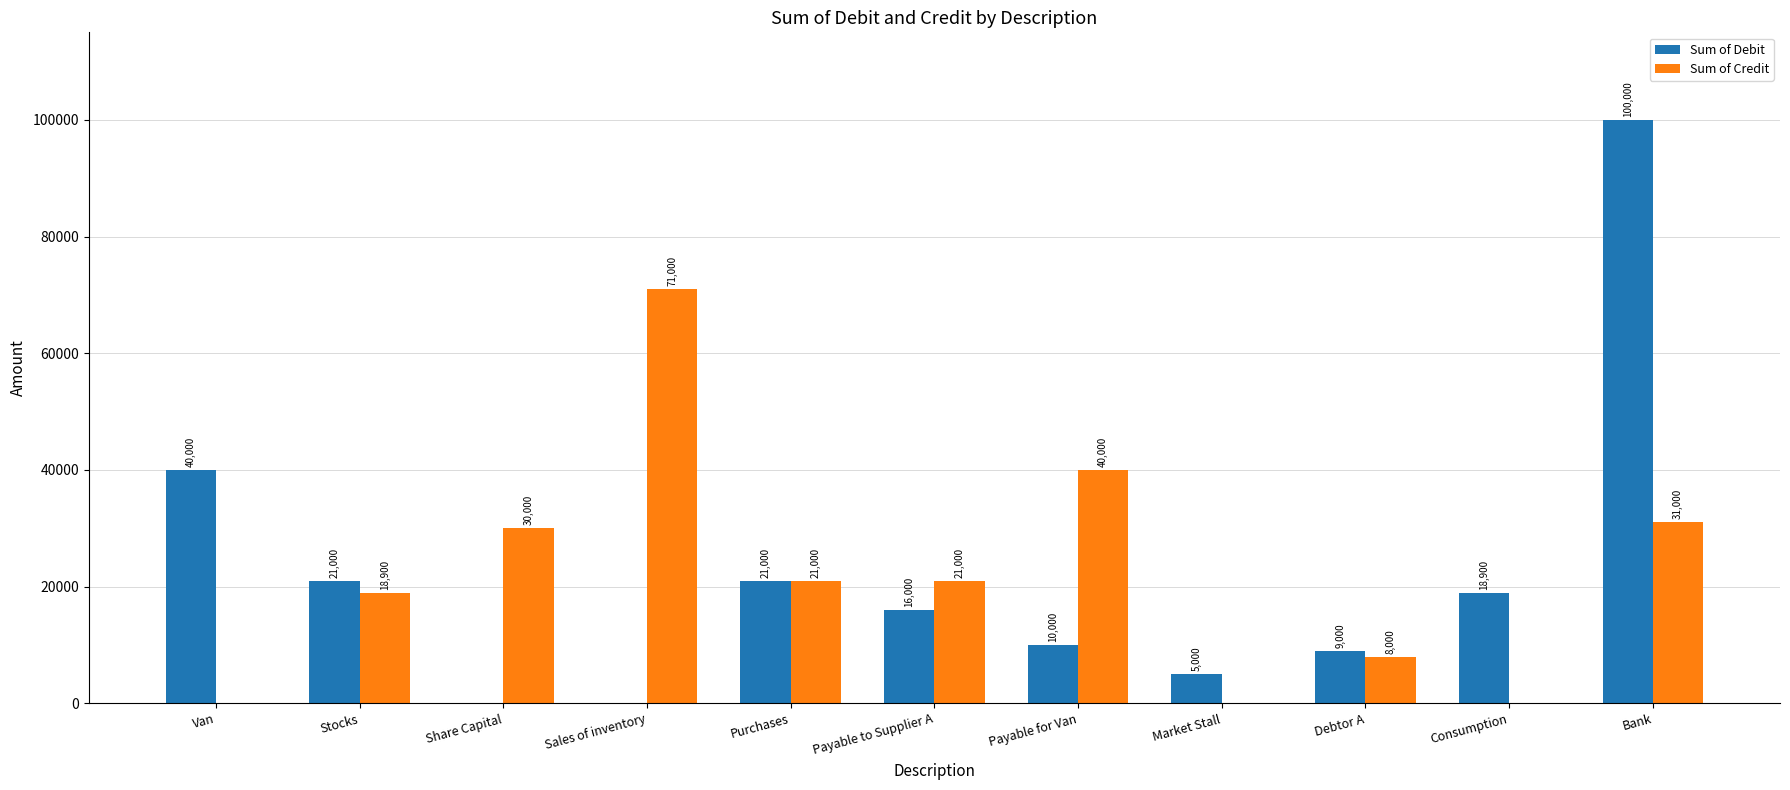

What is the maximum value shown in the chart?

100000